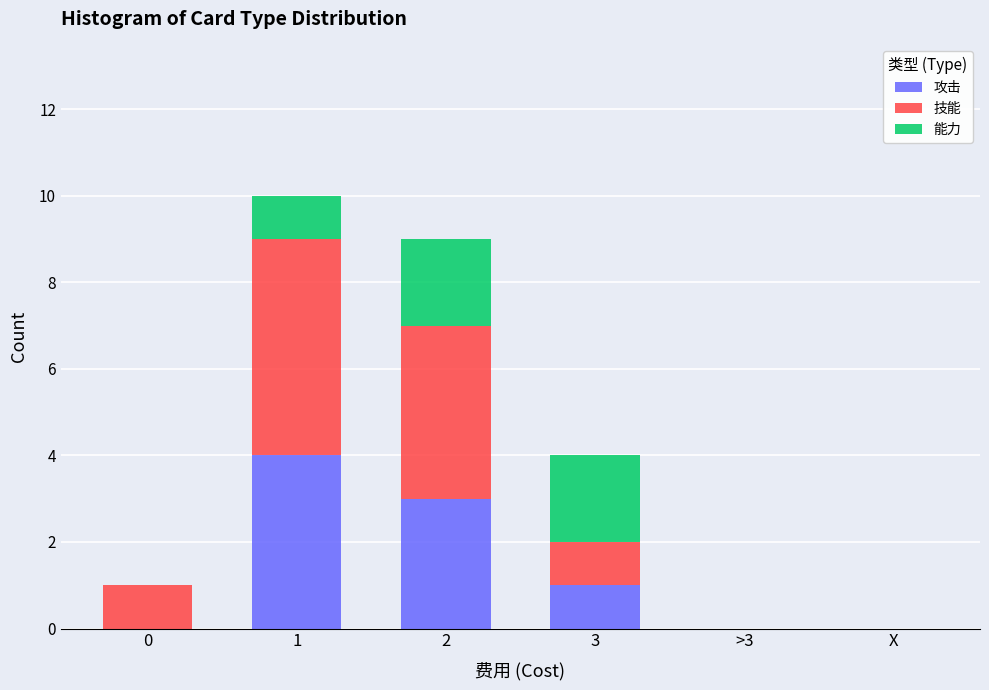

Reading left to right, transcribe the values for 攻击.

0=0	1=4	2=3	3=1	>3=0	X=0